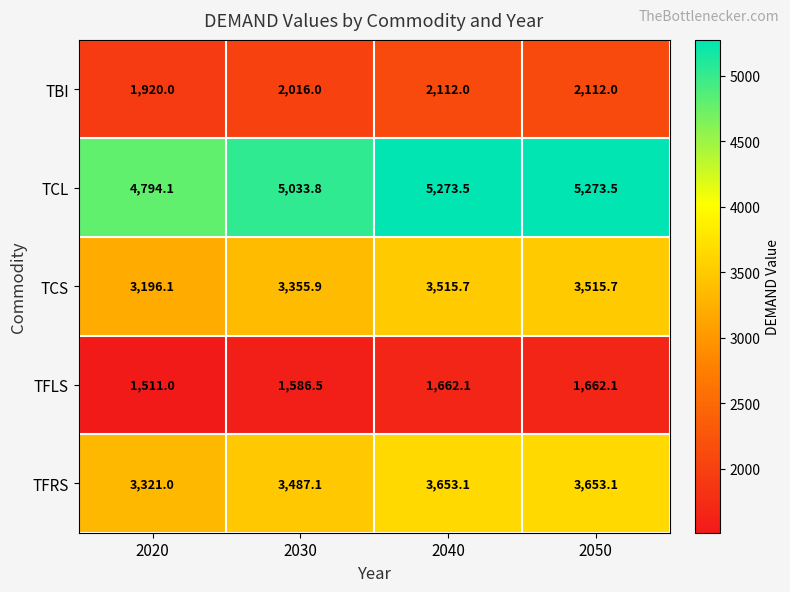

Between 2020 and 2030, which series saw the biggest shift?

TCL